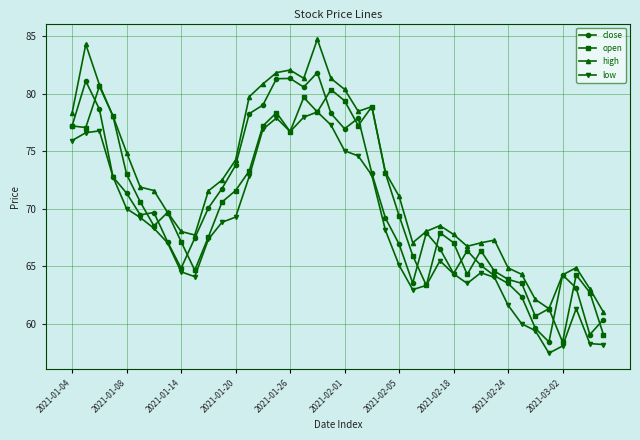

What is the value of the open point at the 39th from the left?

62.7